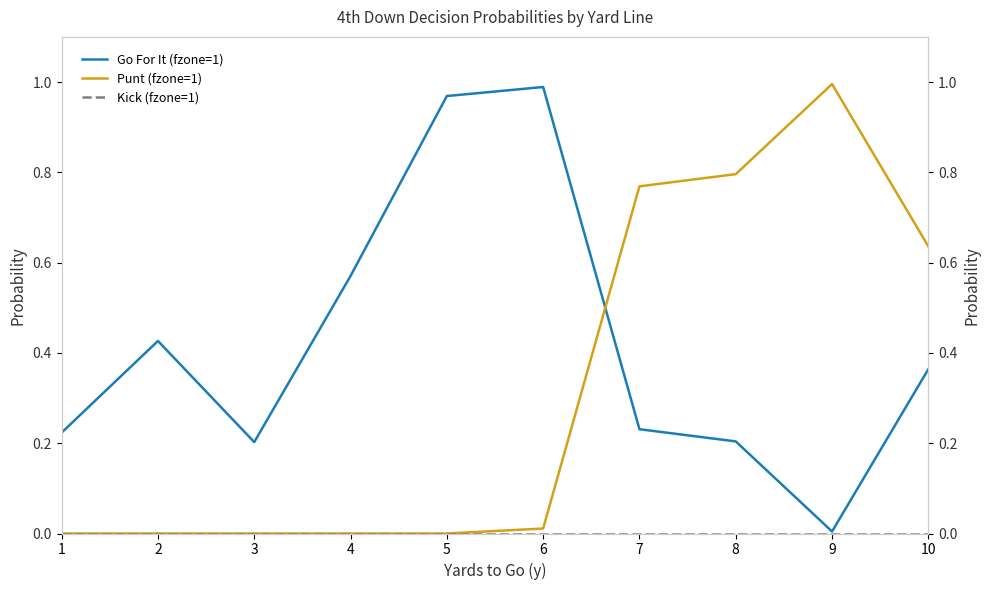

Is the value of Go For It (fzone=1) at 8 greater than the value of Punt (fzone=1) at 10?

No